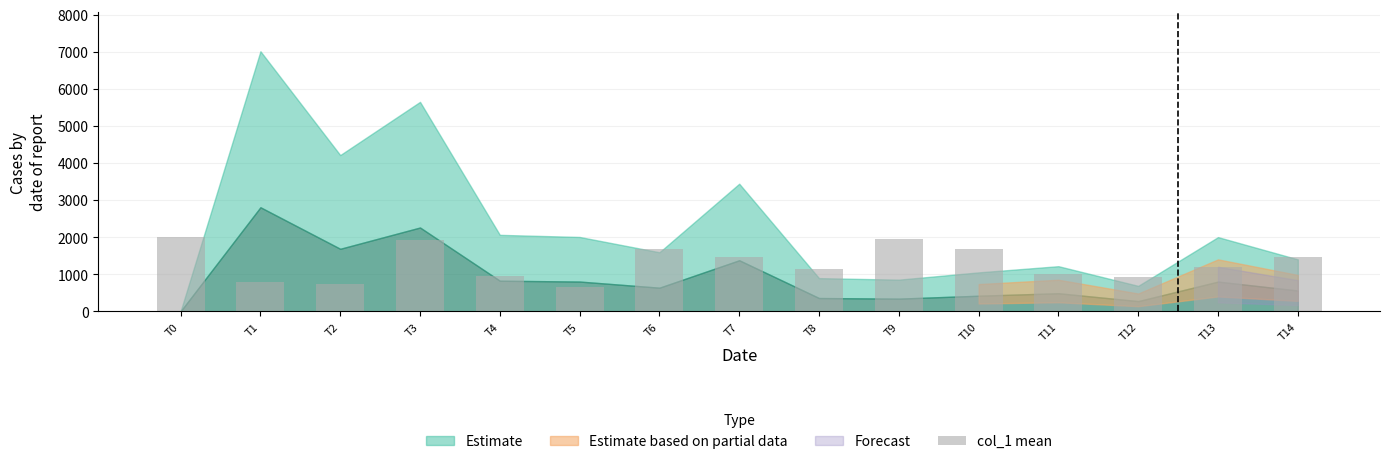

Count the number of categories in the chart.

15